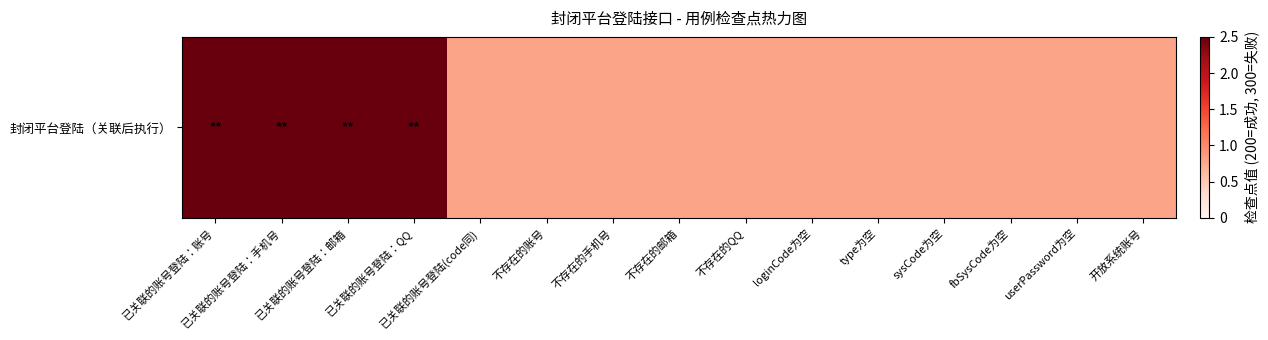

What is the difference between the maximum and minimum values?

1.7